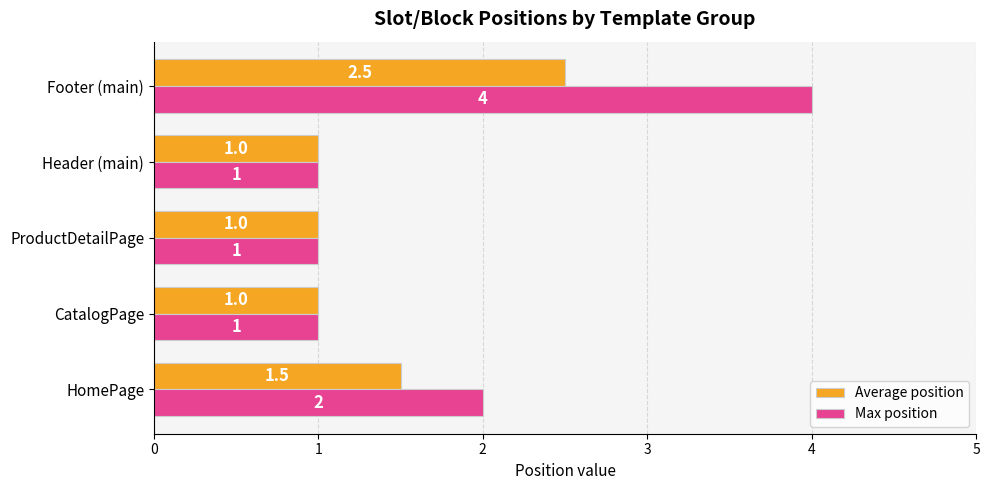

Is it true that Max position equals 1.6 at ProductDetailPage?

False